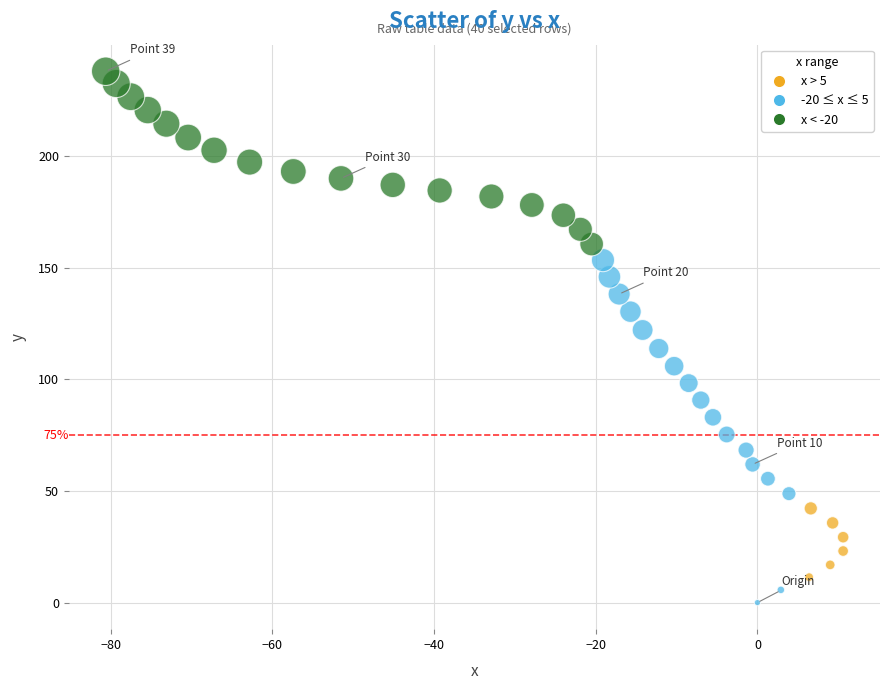

What is the range of Y values (max minus min)?

238.0